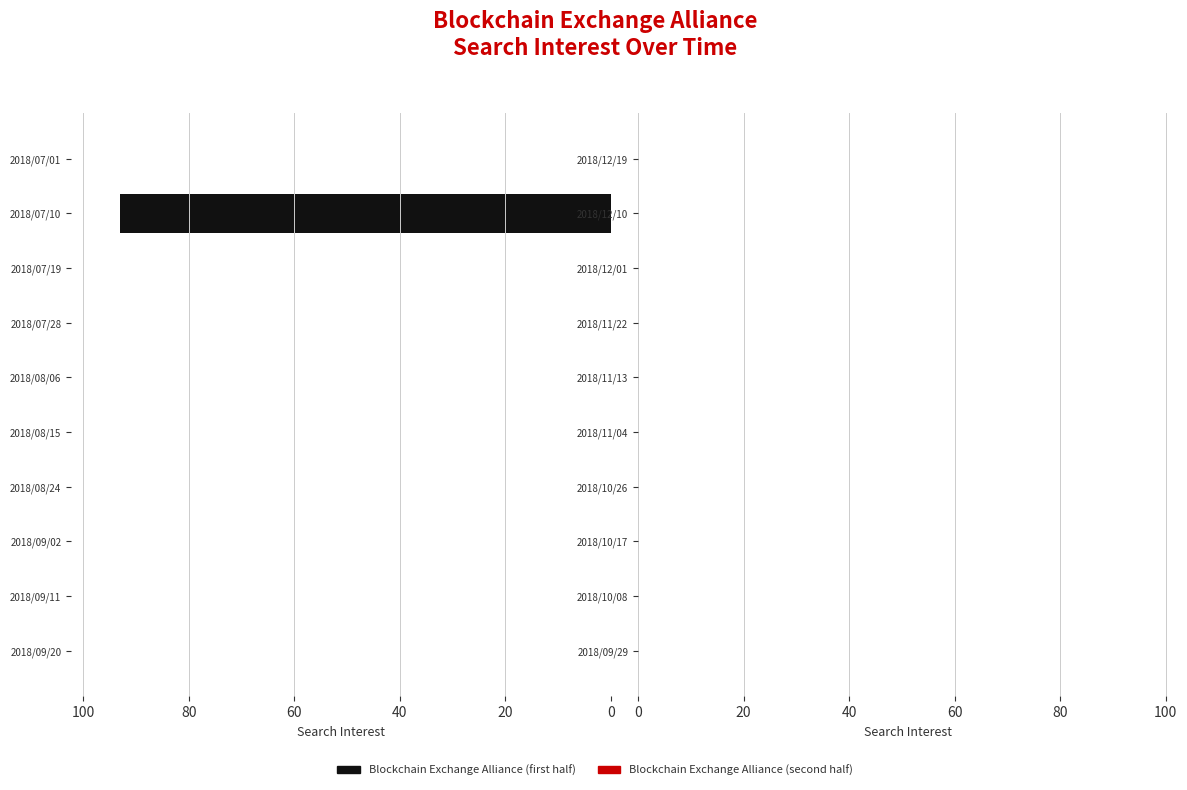

Which label corresponds to the largest value in the chart?

2018/07/10